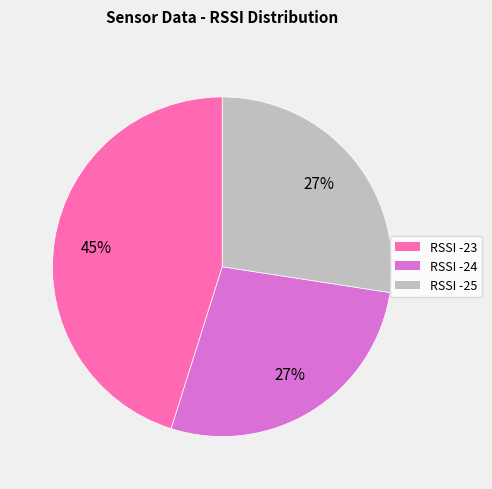

To the nearest percent, what is the average slice percentage?

33%